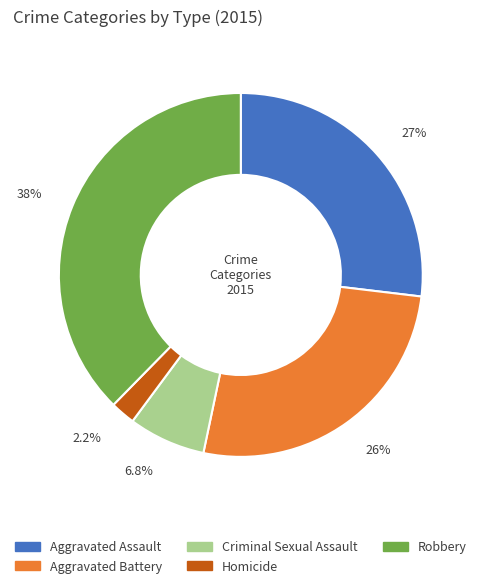

To the nearest percent, what is the difference between the largest and smallest slice percentages?

35%